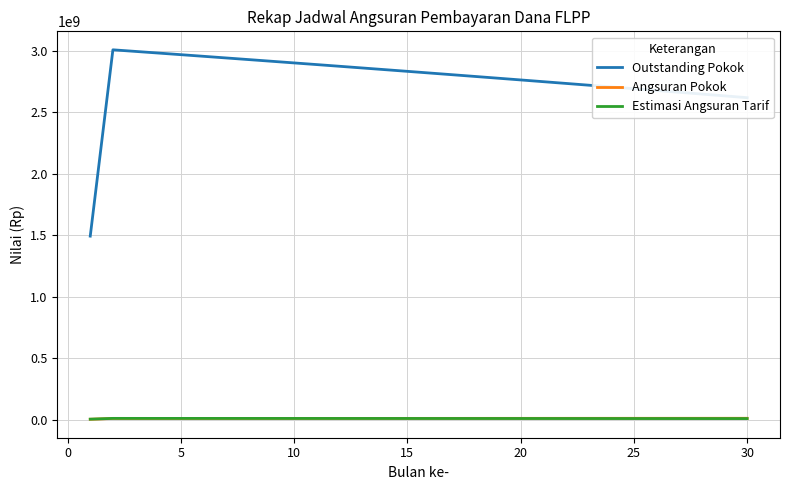

Which series has the largest range (max minus min)?

Outstanding Pokok